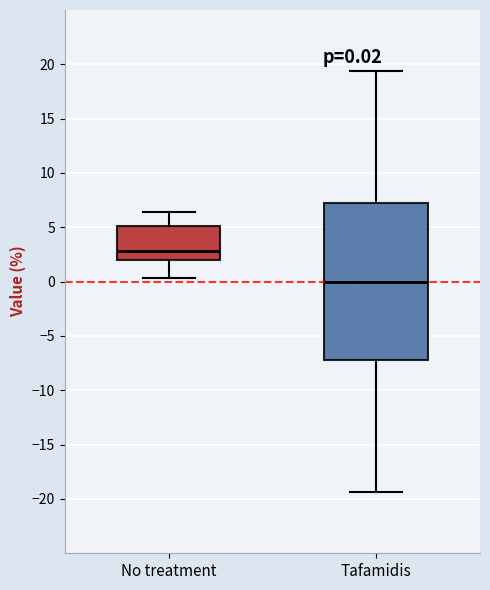

Comparing the boxes themselves (not the whiskers), which one is the tallest?

Tafamidis